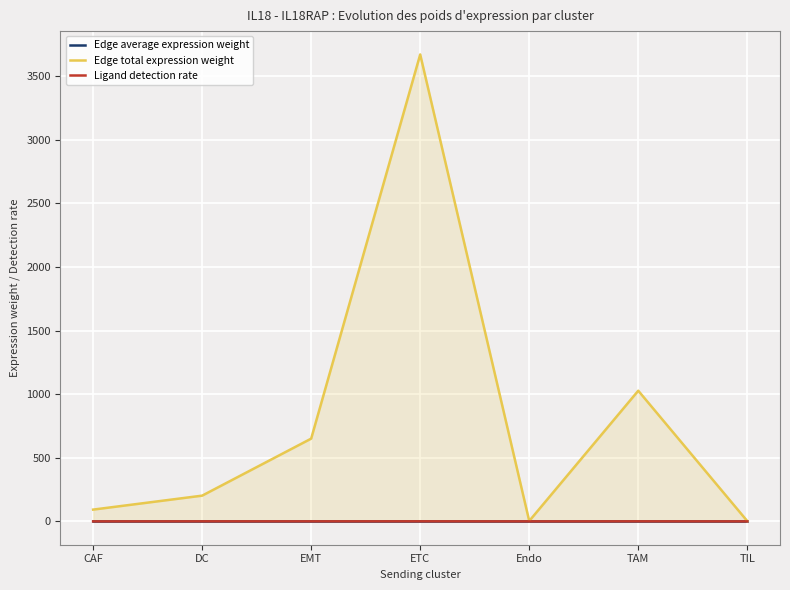

True or false: Ligand detection rate and Edge total expression weight intersect in this chart.

False